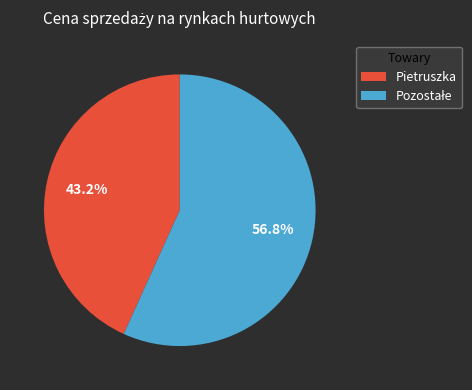

Which category has the smallest portion of the pie?

Pietruszka